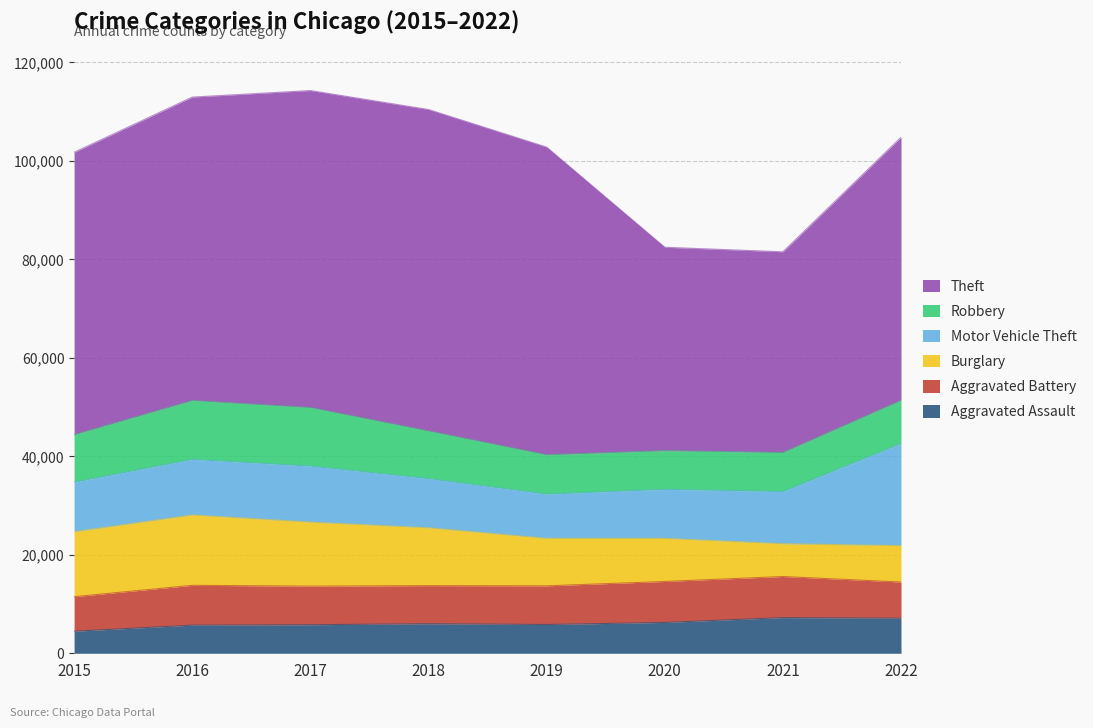

Rank the series at 2022 from highest to lowest value.

Theft, Motor Vehicle Theft, Robbery, Burglary, Aggravated Battery, Aggravated Assault